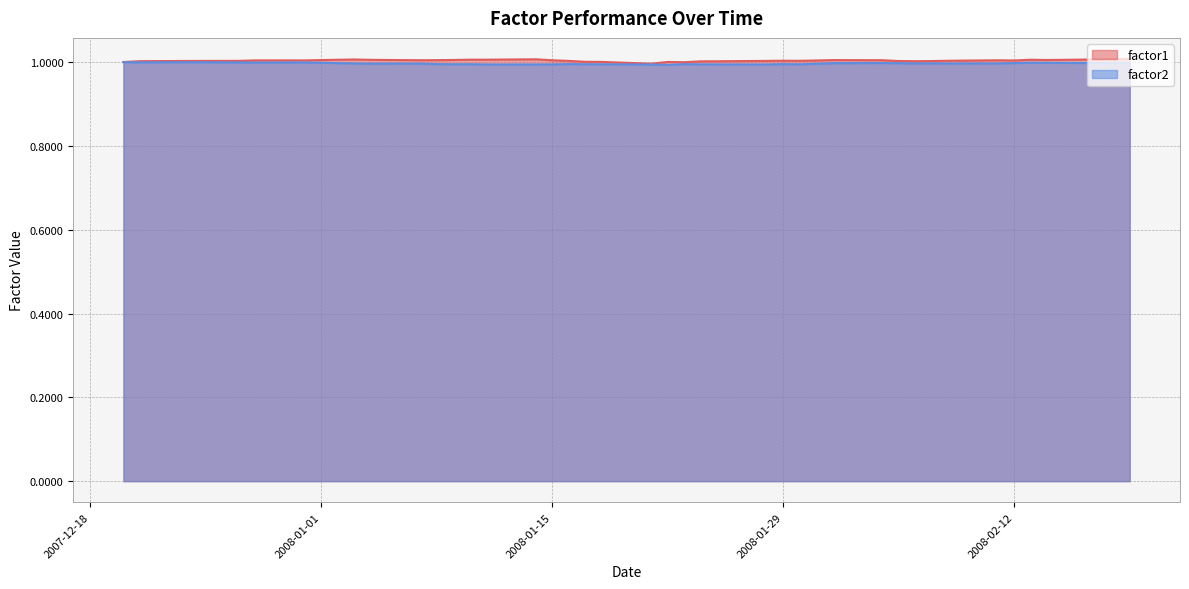

What is the sum of all factor1 values?

40.2